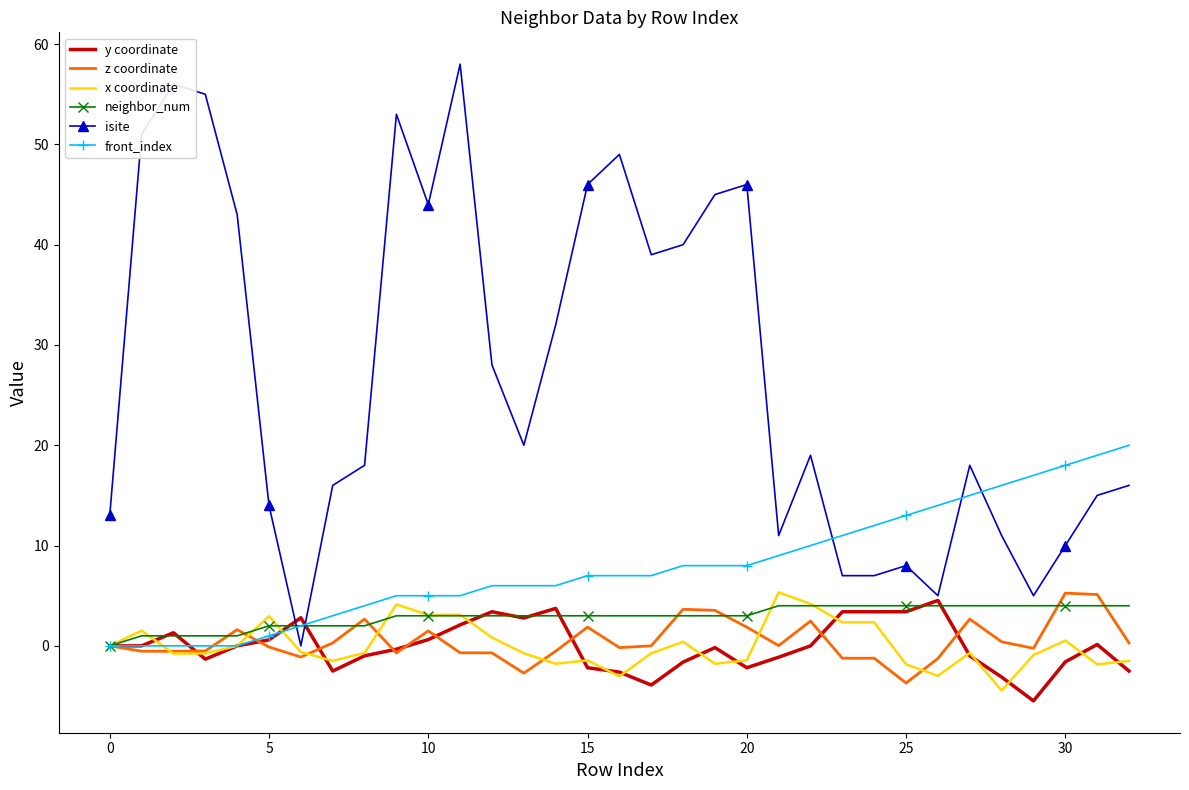

What is the average value of the z coordinate series?

0.5